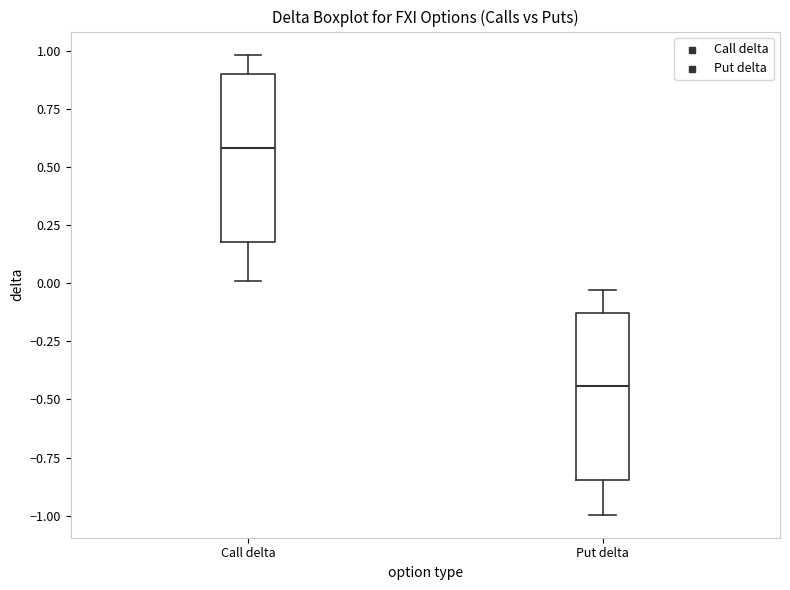

Where is the upper edge of the box for Call delta on the y-axis? The values are not printed on the chart, so give them approximately, as read against the axis.

0.90